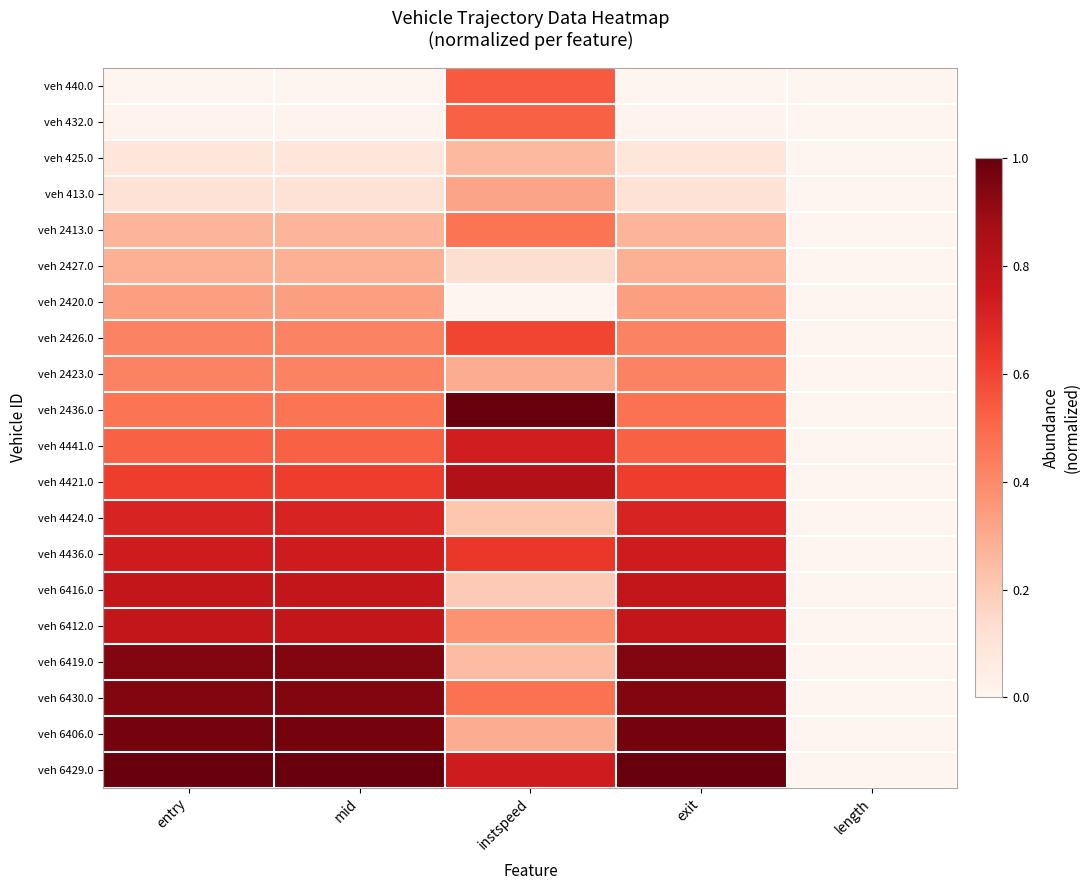

Rank the series by their maximum value, from lowest to highest.

veh 425.0, veh 2427.0, veh 413.0, veh 2420.0, veh 2423.0, veh 2413.0, veh 432.0, veh 440.0, veh 2426.0, veh 4424.0, veh 4441.0, veh 4436.0, veh 6416.0, veh 6412.0, veh 4421.0, veh 6419.0, veh 6430.0, veh 6406.0, veh 2436.0, veh 6429.0